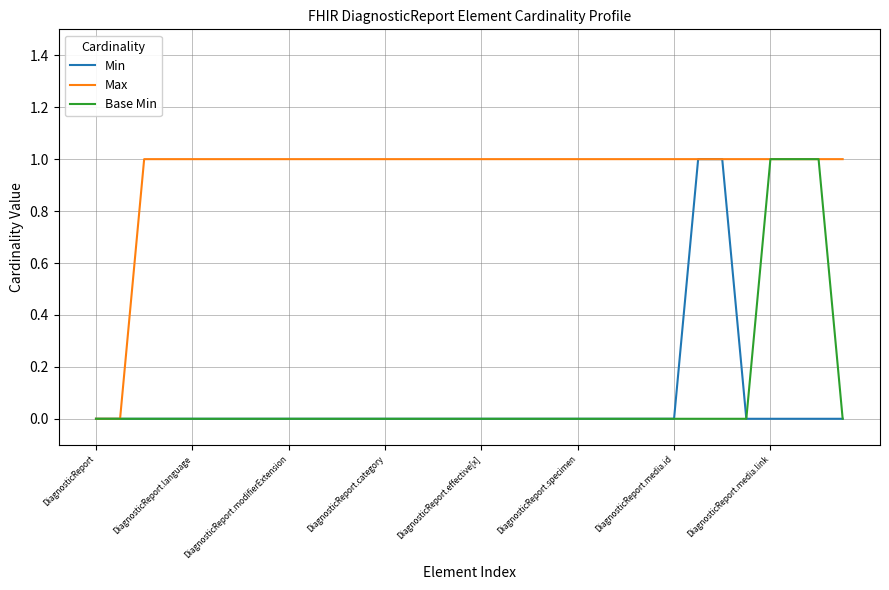

How many Min values are between 0 and 1?

32